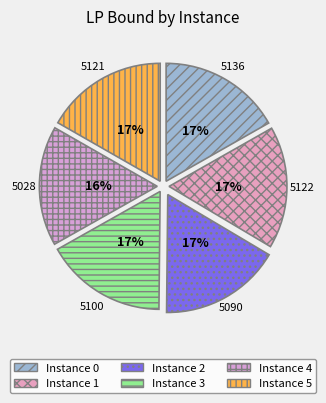

Rank the categories by value from lowest to highest.

4, 2, 3, 5, 1, 0